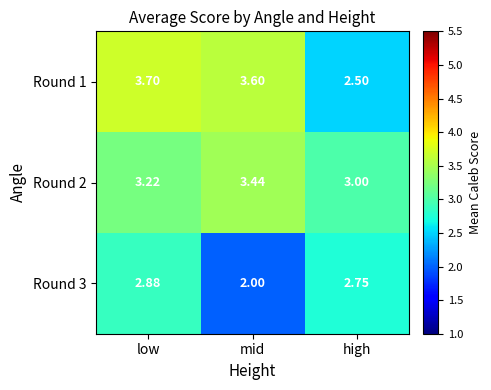

What is the spread (max minus min) of values at high?

0.5